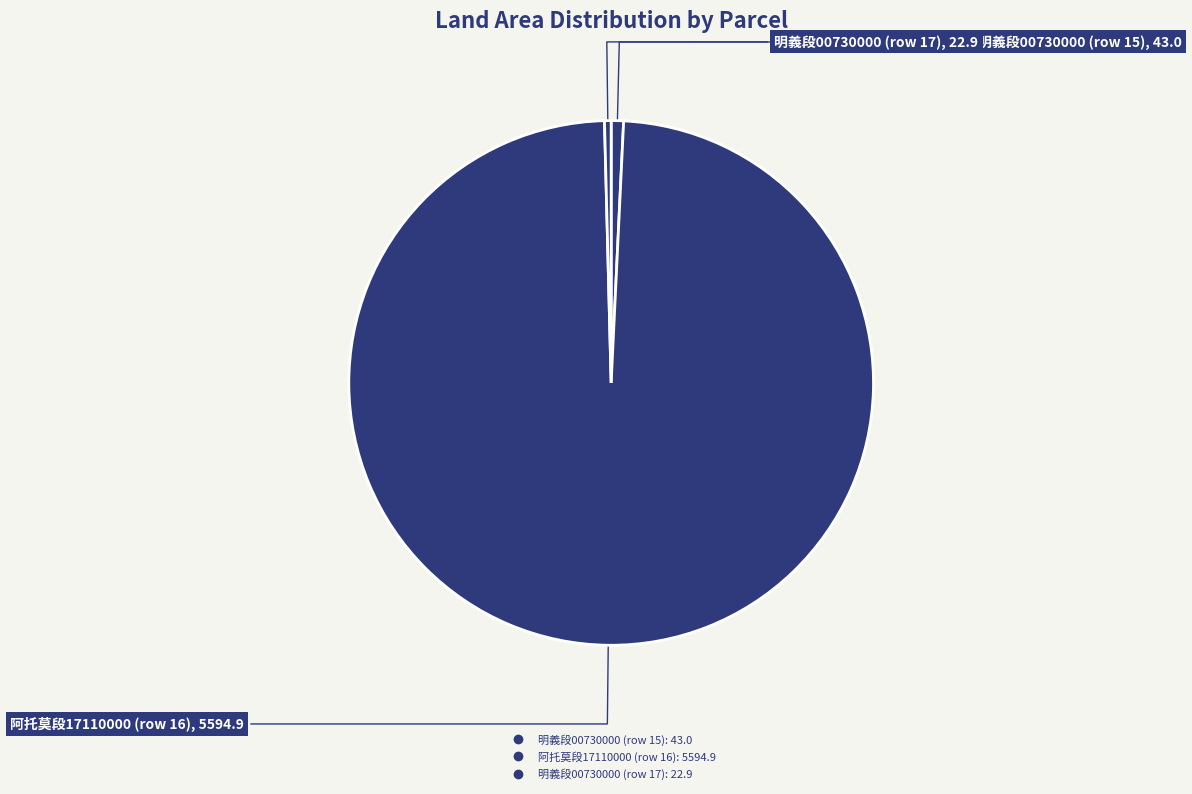

How many slices are in this pie chart?

3